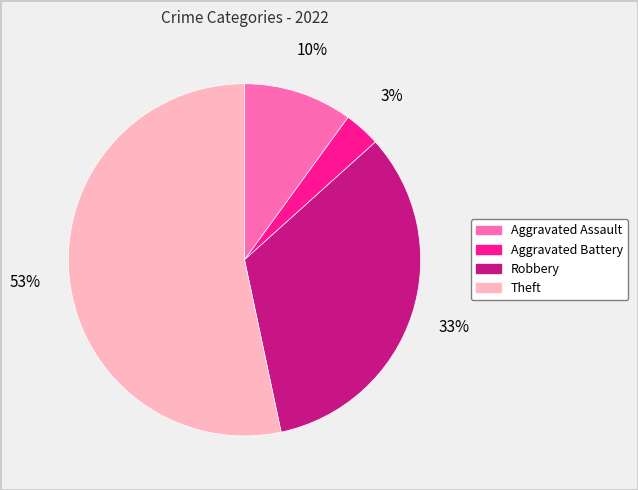

Do Aggravated Battery and Aggravated Assault together represent more than half of the pie?

No